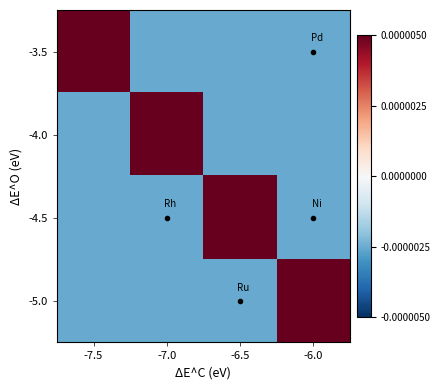

Which category has the lowest value across all series?

-7.0